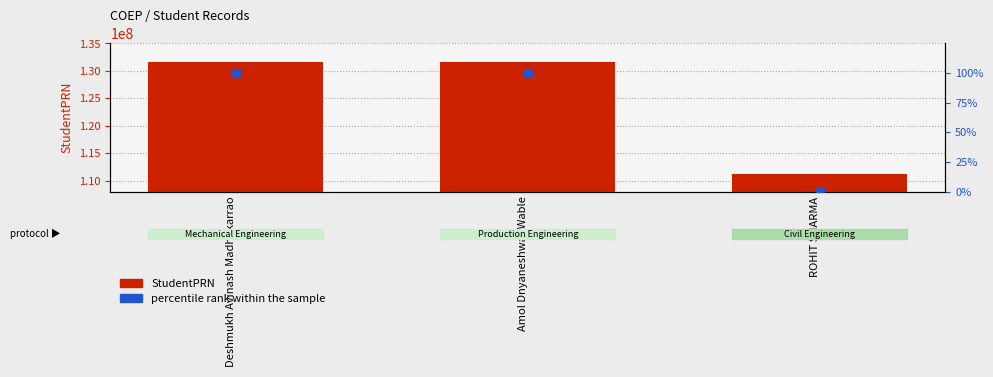

Which series has the widest spread of Y values?

StudentPRN